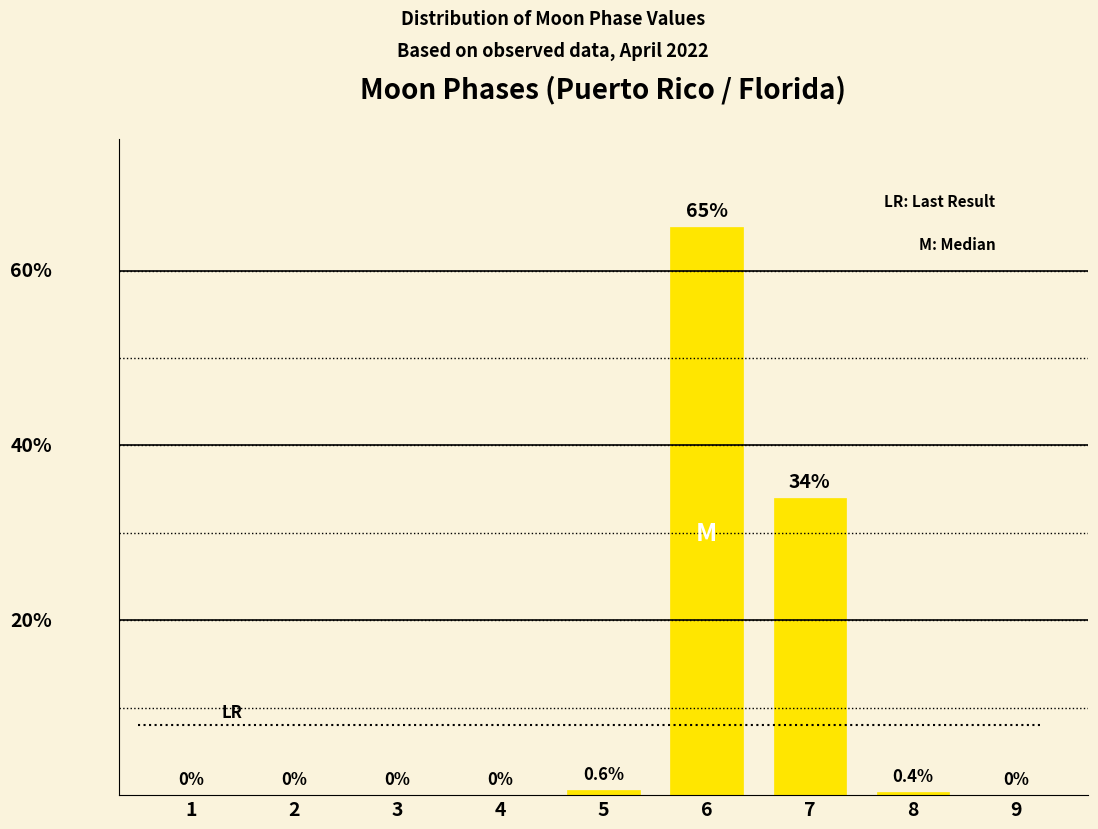

Are the bars horizontal?

No